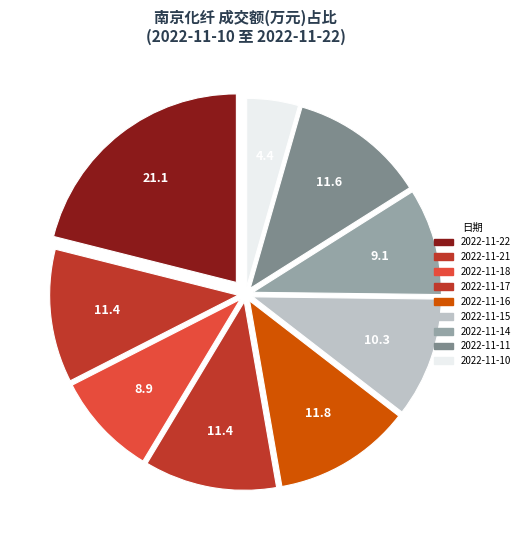

Between 2022-11-17 and 2022-11-22, which is larger?

2022-11-22